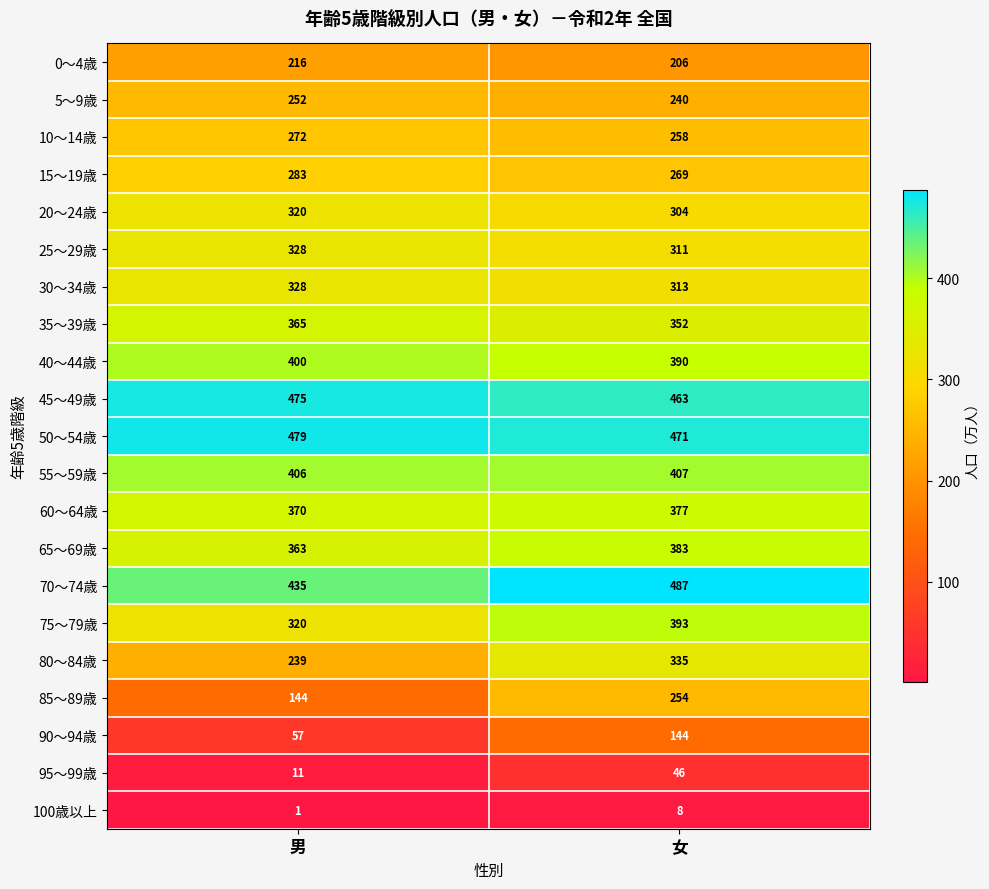

What is the average value of the 50～54歳 series?

475